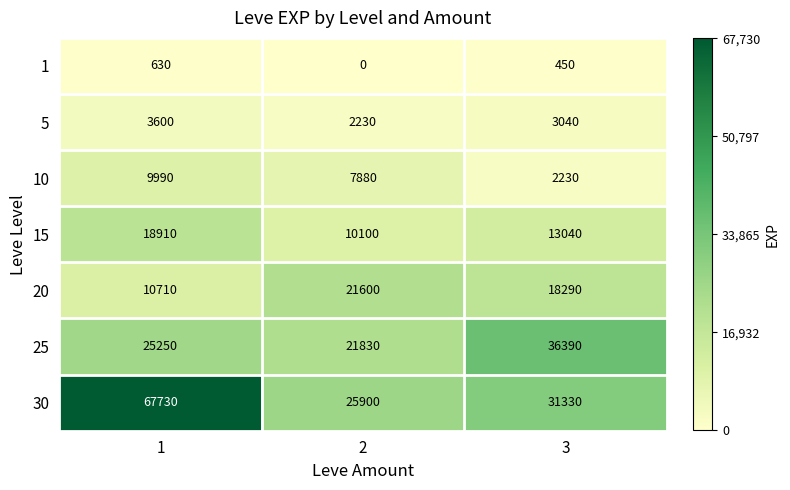

What is the lowest value of the 15 series?

10100